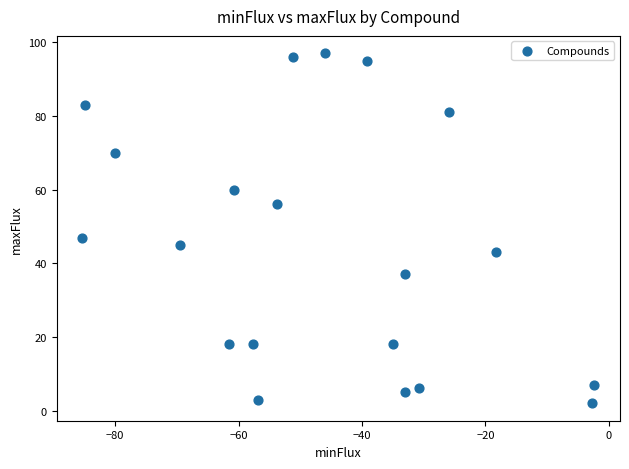

What is the range of Y values (max minus min)?

95